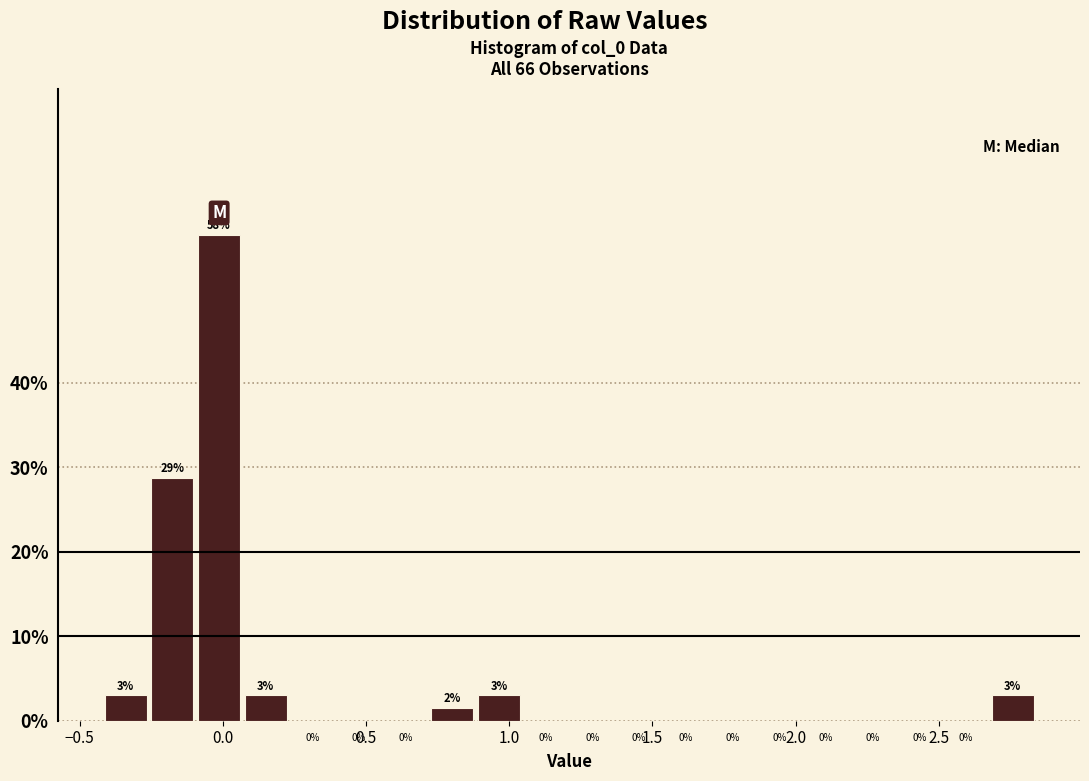

Around what value on the x-axis is the tallest bar? Give the approximate position of its centre, as read against the axis.

0.00